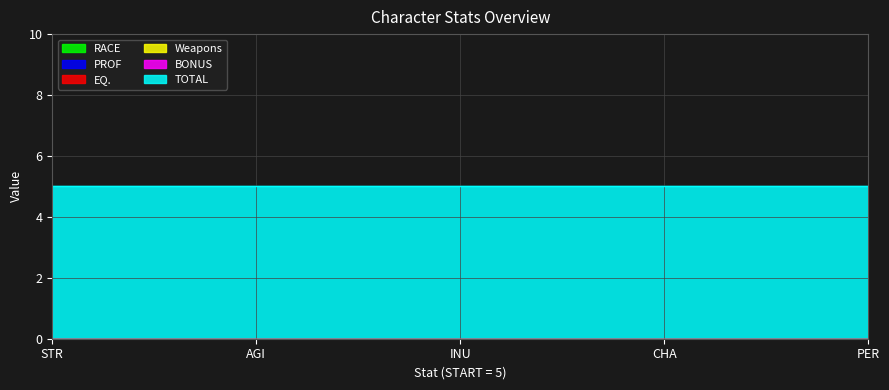

The value of EQ. at STR is 0. True or false?

True